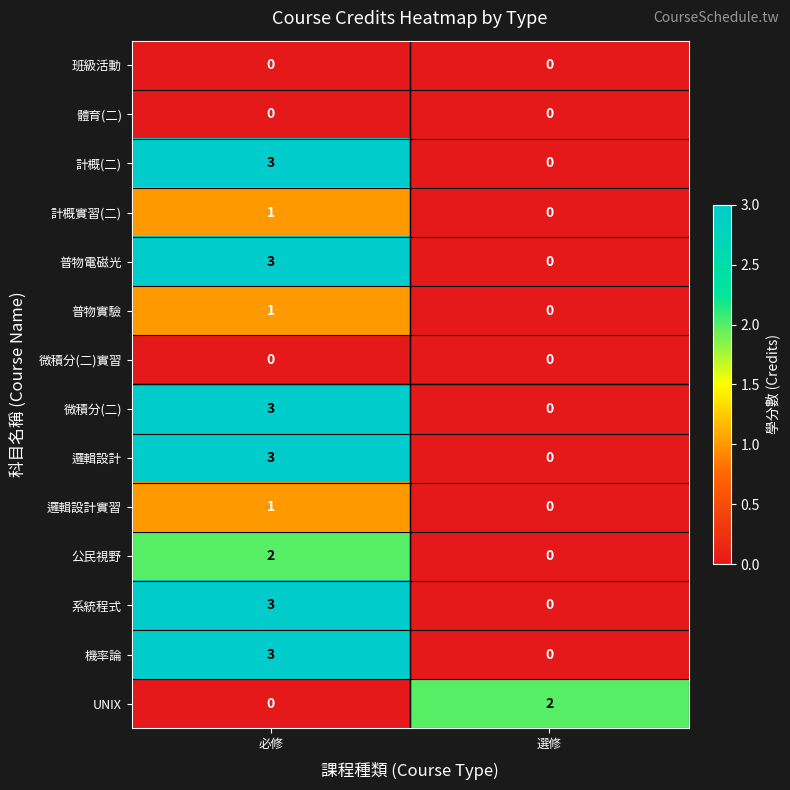

Count the number of categories in the chart.

2